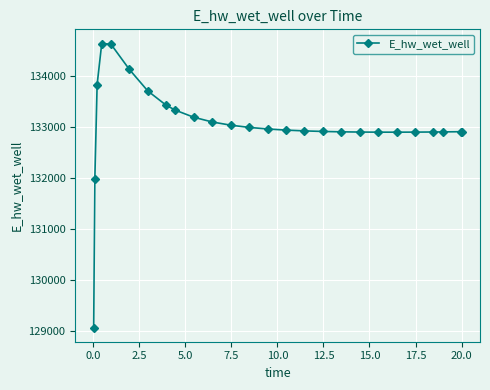

What is the difference between the maximum and second lowest values?

2657.8